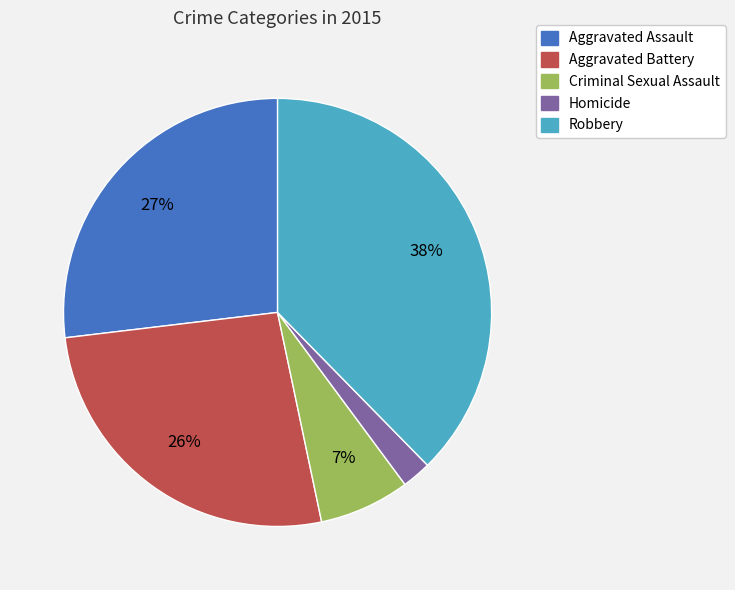

Is there any slice that represents more than half of the pie?

No